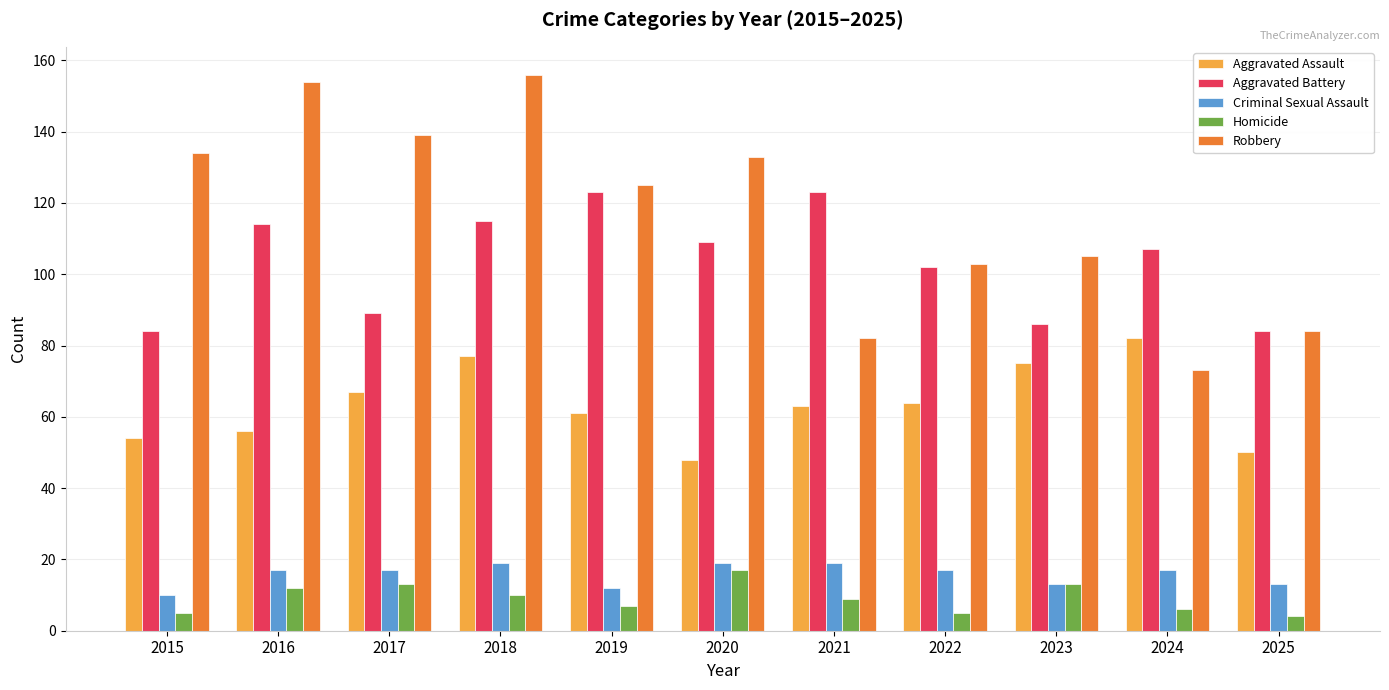

Which series changed the most between 2019 and 2025?

Robbery